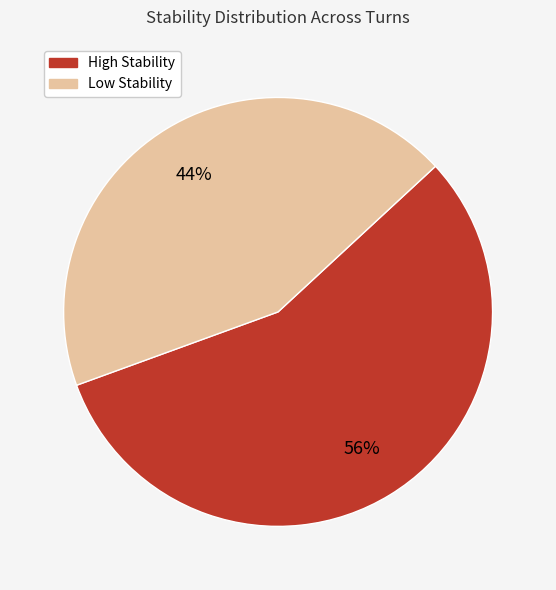

To the nearest percent, what is the average slice percentage?

50%